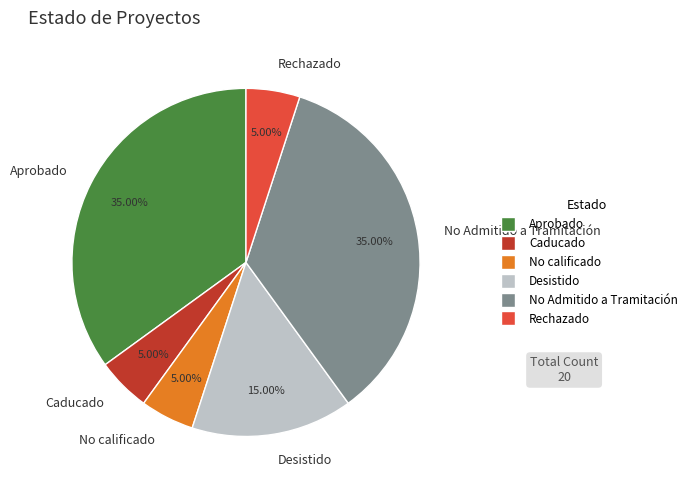

Approximately how many times larger is the value at Desistido compared to Aprobado?

0.4